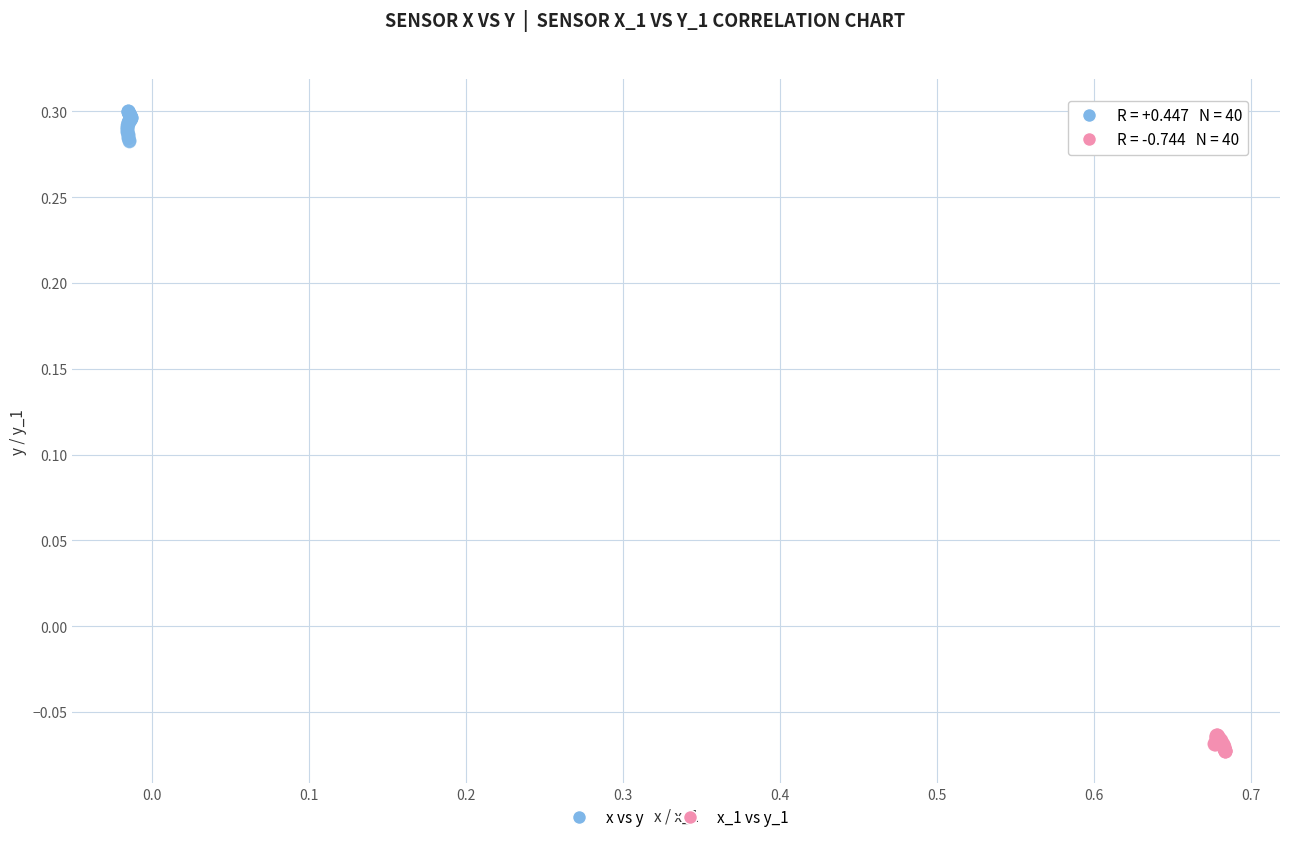

Which series reaches the maximum Y coordinate?

x vs y